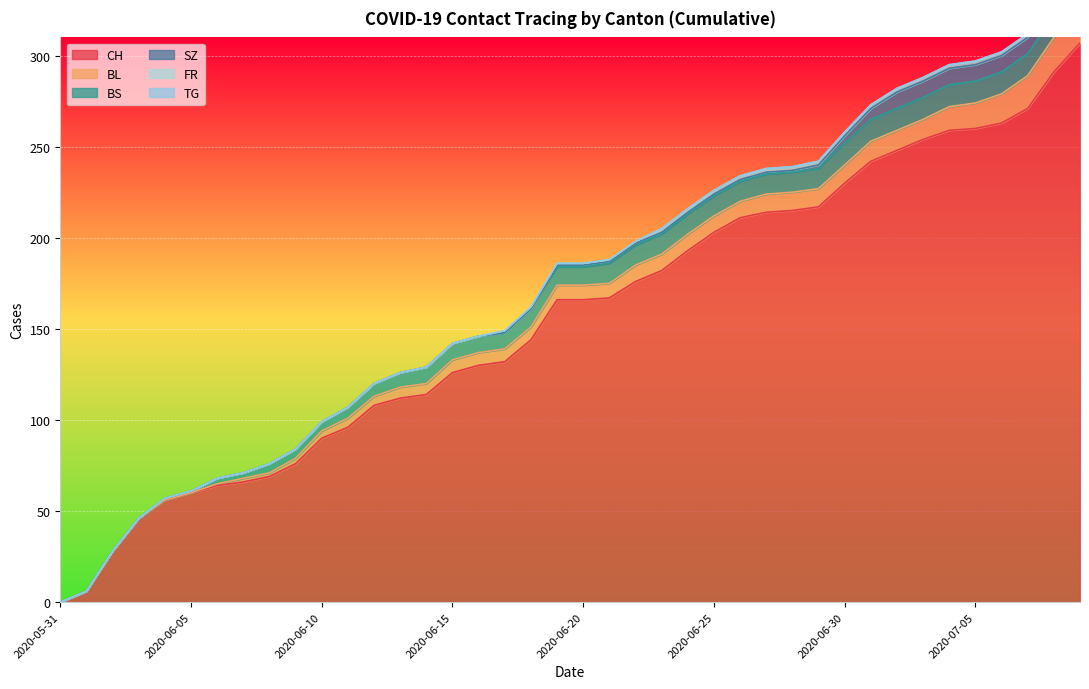

How many data points in FR are above 1?

17